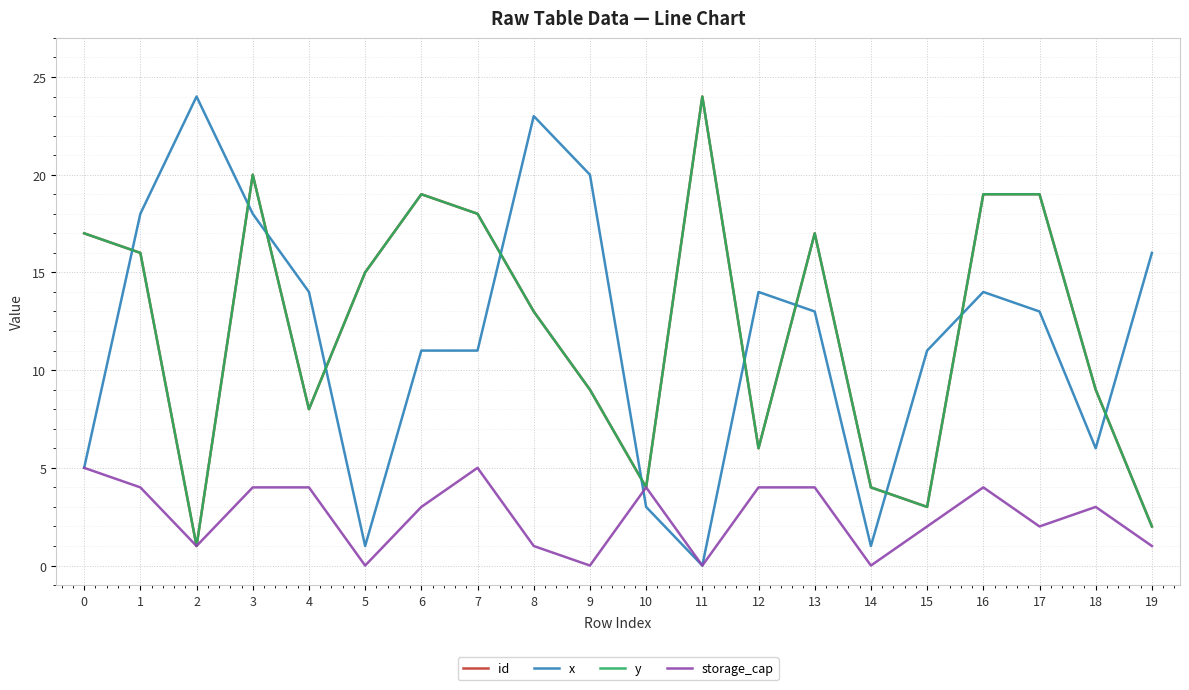

Reading left to right, what are all the values shown in this chart?

id: 17	16	1	20	8	15	19	18	13	9	4	24	6	17	4	3	19	19	9	2
x: 5	18	24	18	14	1	11	11	23	20	3	0	14	13	1	11	14	13	6	16
y: 17	16	1	20	8	15	19	18	13	9	4	24	6	17	4	3	19	19	9	2
storage_cap: 5	4	1	4	4	0	3	5	1	0	4	0	4	4	0	2	4	2	3	1